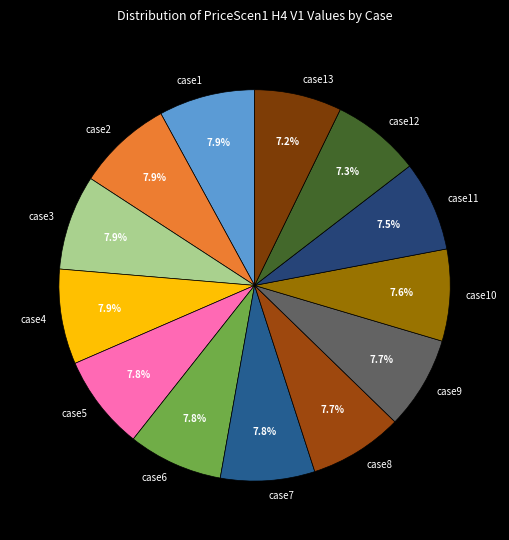

To the nearest percent, what is the difference between the largest and smallest slice percentages?

1%